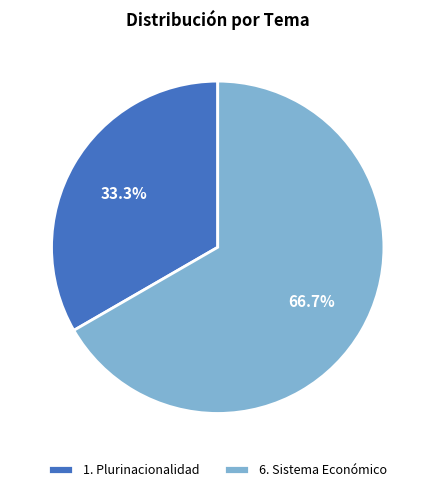

Between 6. Sistema Económico and 1. Plurinacionalidad, which is larger?

6. Sistema Económico